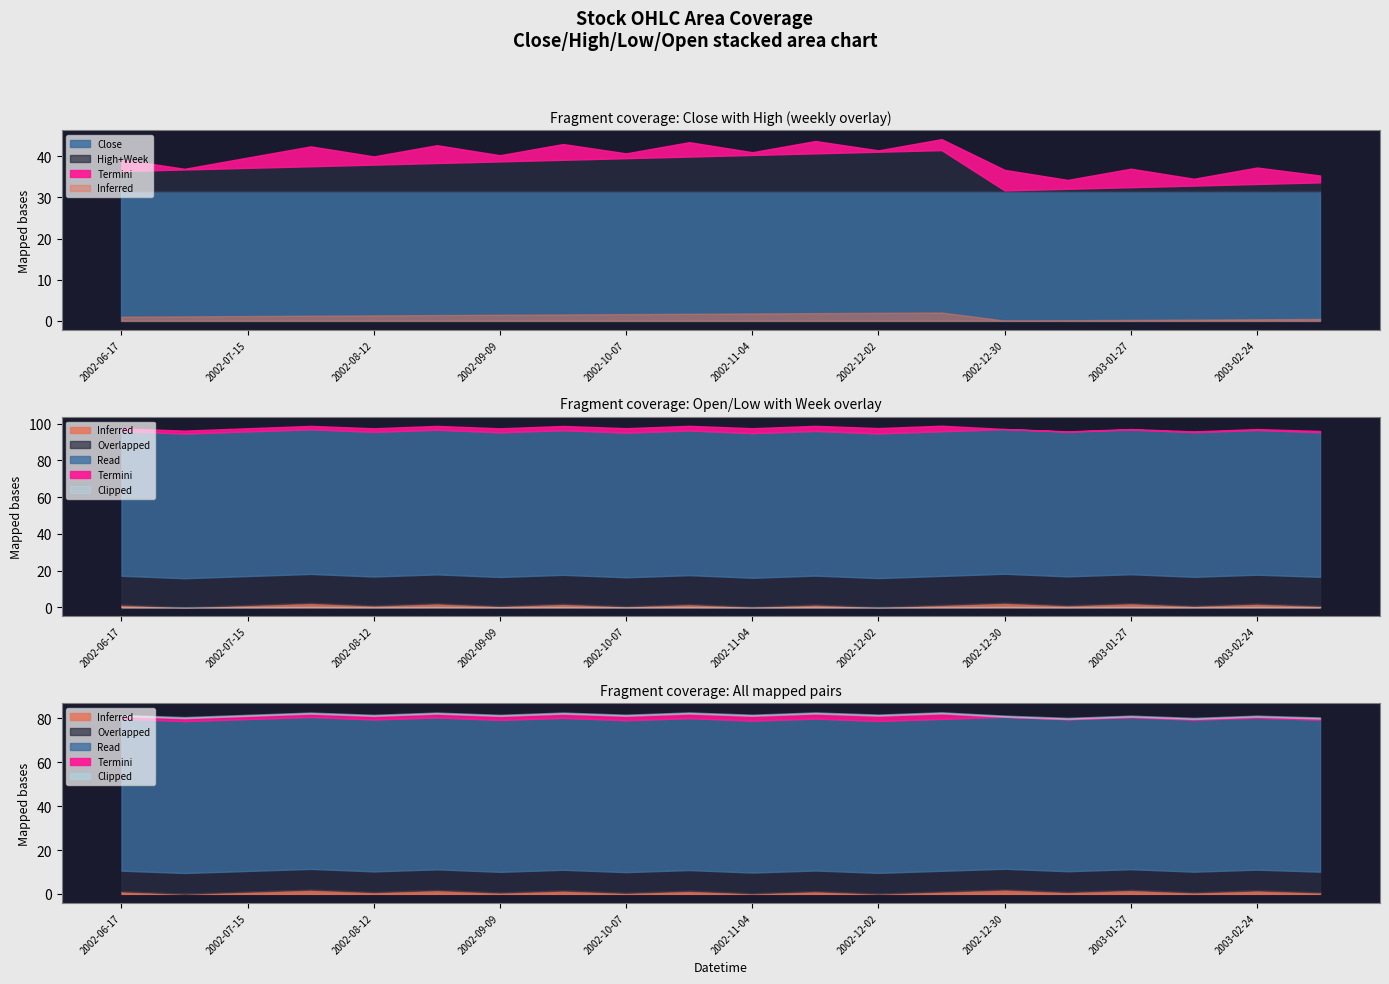

Rank the categories by Day value from highest to lowest.

2002-12-30, 2002-07-29, 2003-01-27, 2002-08-26, 2003-02-24, 2002-09-23, 2002-10-21, 2002-11-18, 2002-06-17, 2002-12-16, 2002-07-15, 2003-01-13, 2002-08-12, 2003-02-10, 2003-03-10, 2002-09-09, 2002-10-07, 2002-11-04, 2002-12-02, 2002-07-01